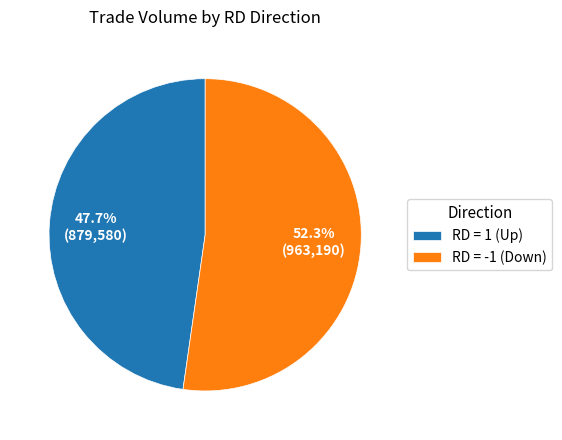

Count the number of slices in the pie.

2